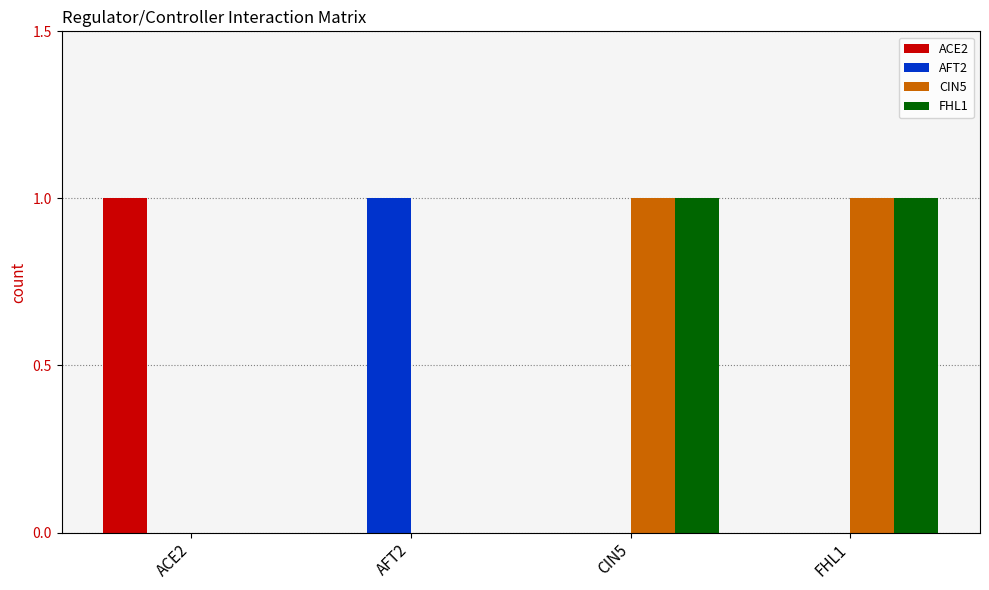

Count the ACE2 values in the range 0 to 1.

4